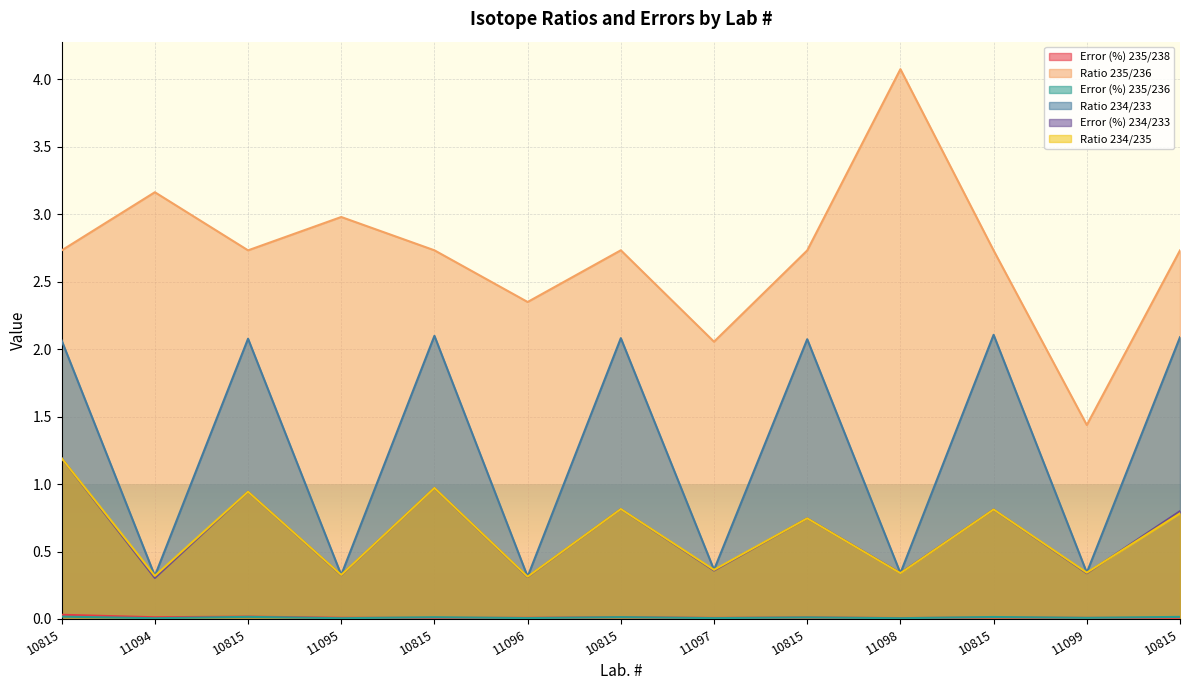

Reading left to right, what are all the values shown in this chart?

Error (%) 235/238: 0.0	0.0	0.0	0.0	0.0	0.0	0.0	0.0	0.0	0.0	0.0	0.0	0.0
Ratio 235/236: 2.7	3.2	2.7	3.0	2.7	2.3	2.7	2.1	2.7	4.1	2.7	1.4	2.7
Error (%) 235/236: 0.0	0.0	0.0	0.0	0.0	0.0	0.0	0.0	0.0	0.0	0.0	0.0	0.0
Ratio 234/233: 2.1	0.3	2.1	0.3	2.1	0.3	2.1	0.4	2.1	0.3	2.1	0.3	2.1
Error (%) 234/233: 1.2	0.3	0.9	0.3	1.0	0.3	0.8	0.4	0.7	0.3	0.8	0.3	0.8
Ratio 234/235: 1.2	0.3	0.9	0.3	1.0	0.3	0.8	0.4	0.7	0.3	0.8	0.3	0.8